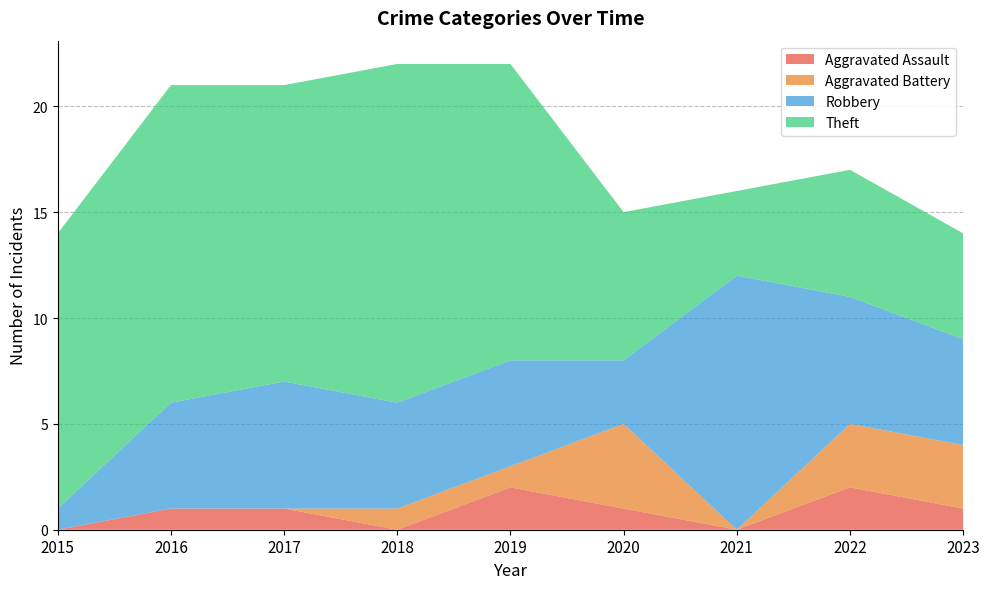

Reading left to right, list all the values displayed in this chart.

Aggravated Assault: 2015=0	2016=1	2017=1	2018=0	2019=2	2020=1	2021=0	2022=2	2023=1
Aggravated Battery: 2015=0	2016=0	2017=0	2018=1	2019=1	2020=4	2021=0	2022=3	2023=3
Robbery: 2015=1	2016=5	2017=6	2018=5	2019=5	2020=3	2021=12	2022=6	2023=5
Theft: 2015=13	2016=15	2017=14	2018=16	2019=14	2020=7	2021=4	2022=6	2023=5